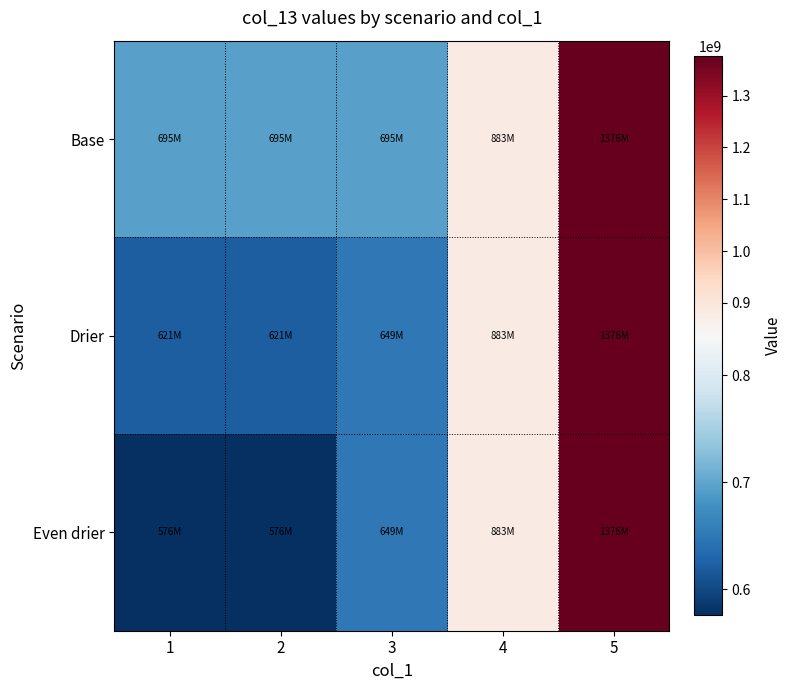

Rank the series at 5 from lowest to highest value.

Base, Drier, Even drier